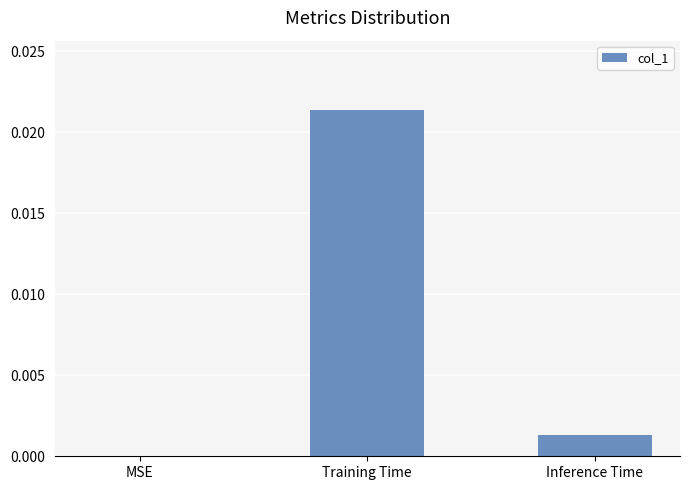

True or false: the data shows 0.0 at Training Time.

True